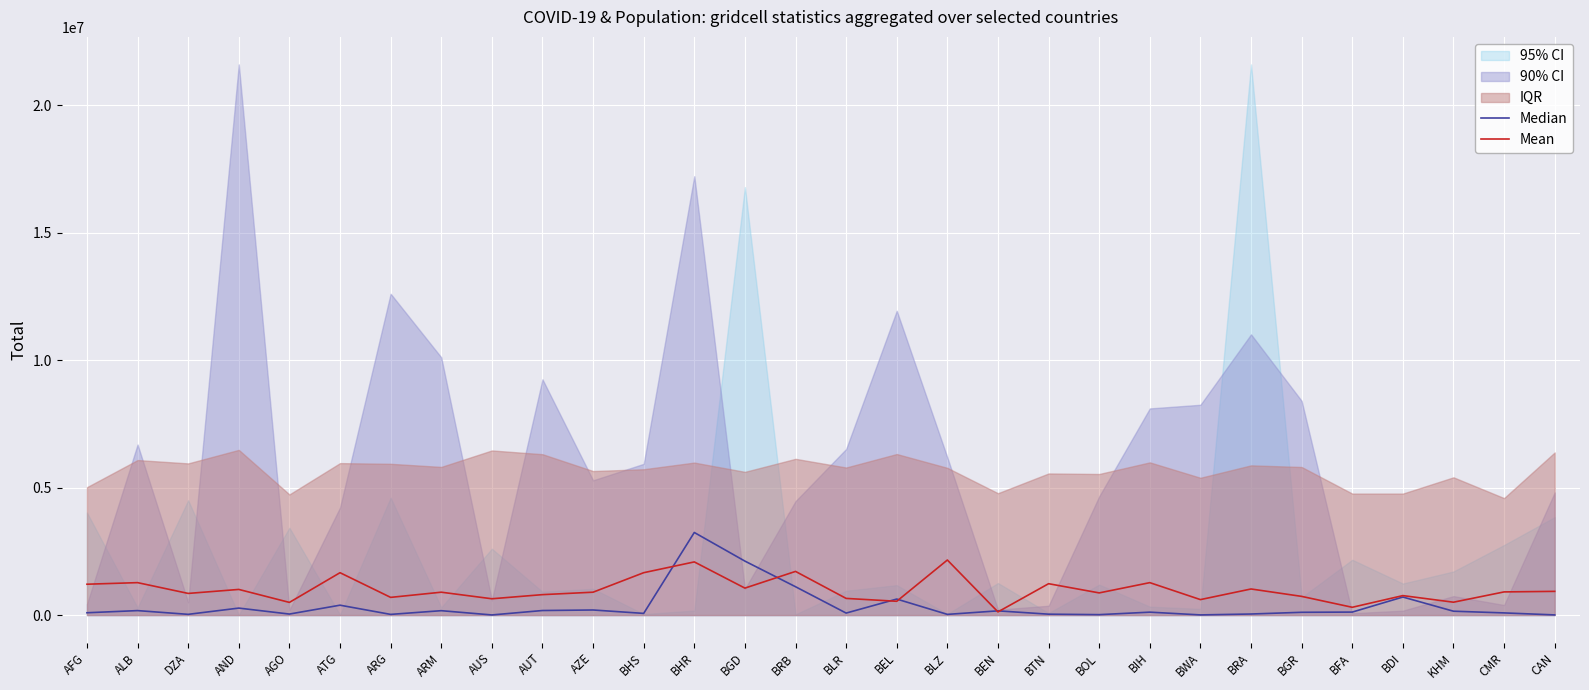

True or false: Median has a value of 24366.3 at BHS.

False